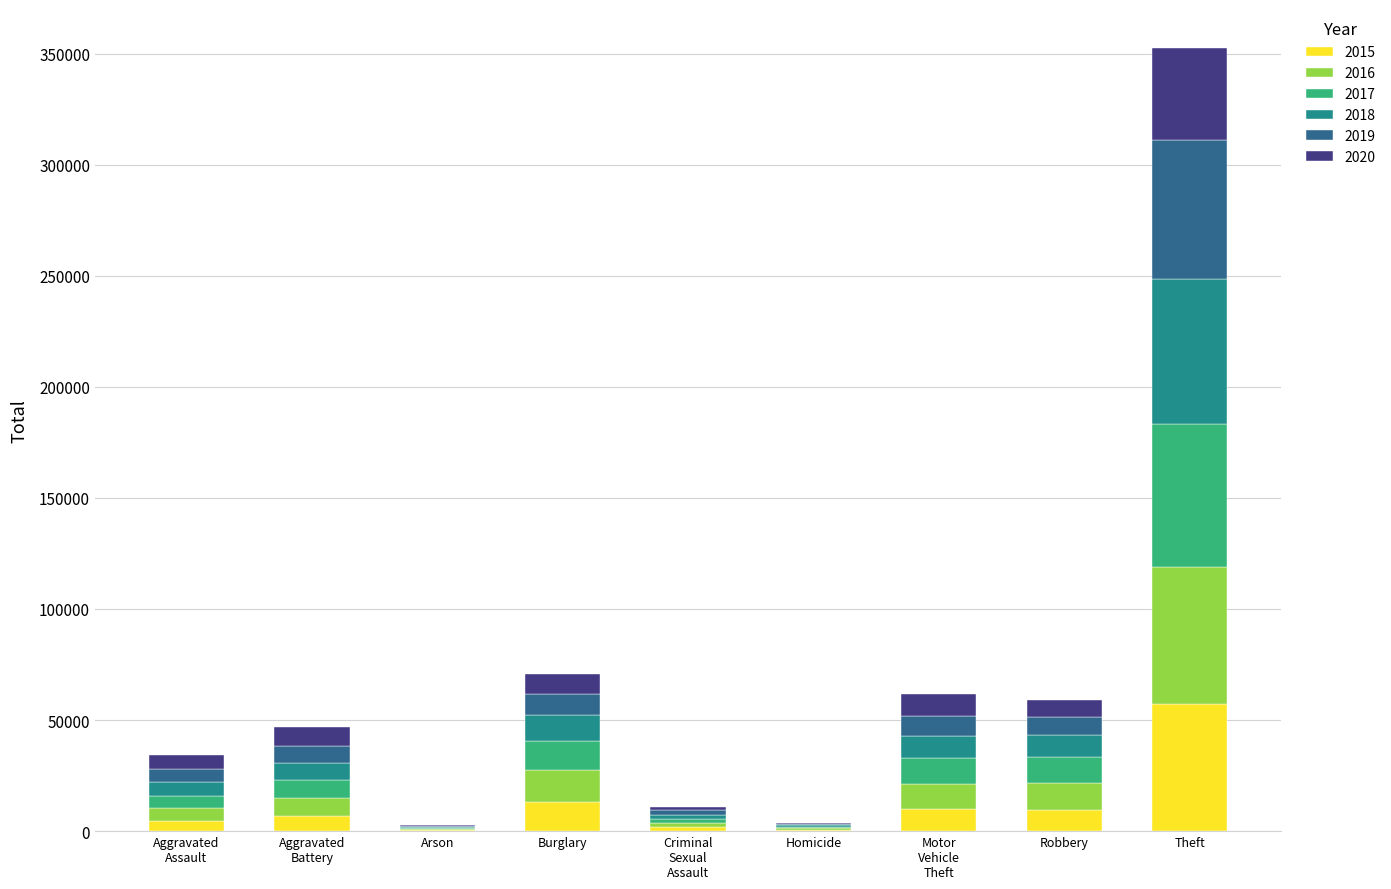

At which category is the sum across all series the highest?

Theft